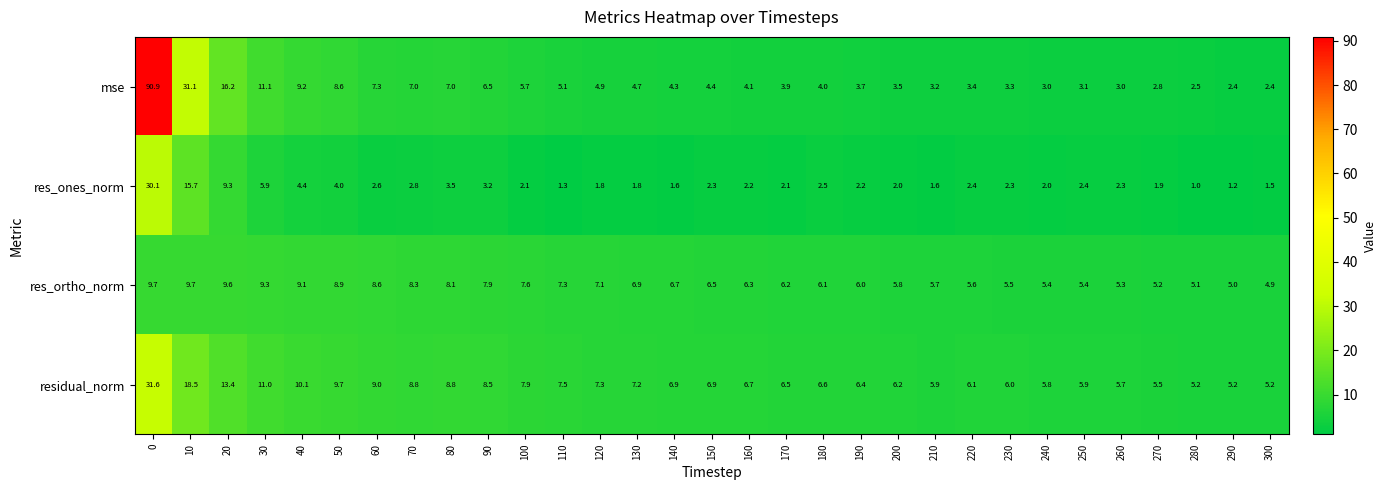

What is the highest value of the res_ortho_norm series?

9.7